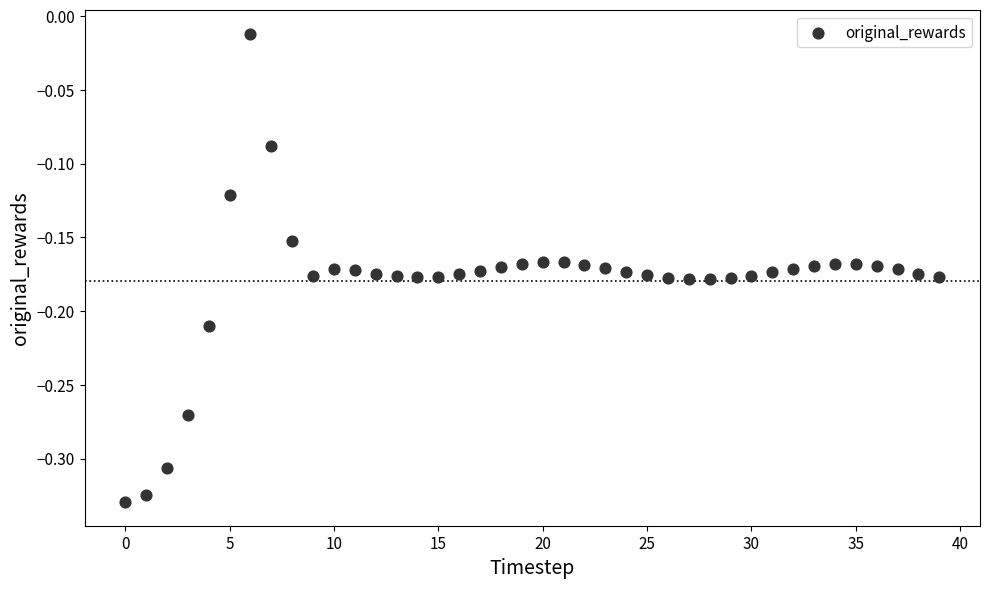

What is the range of Y values (max minus min)?

0.3